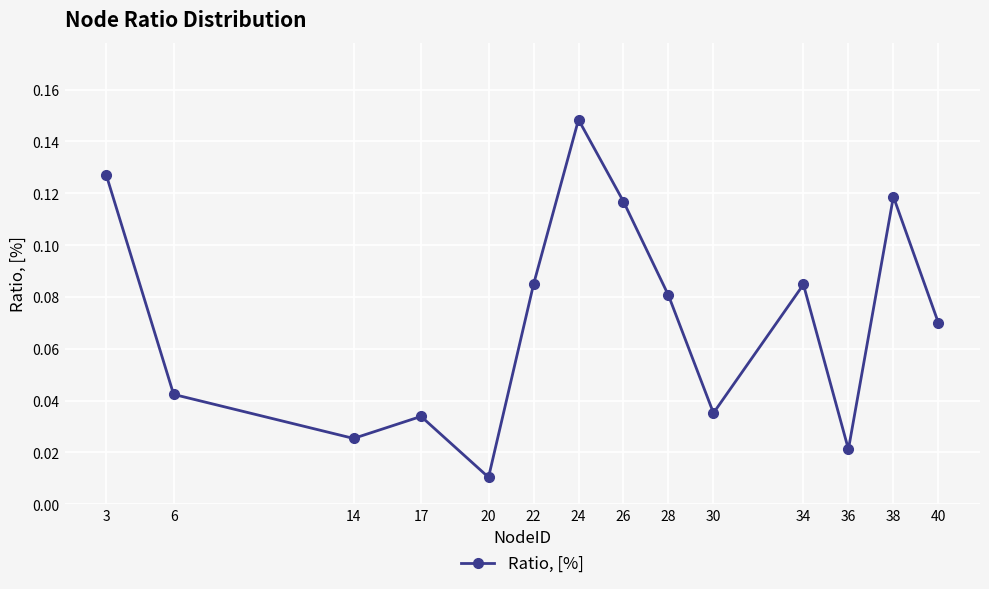

Between 38 and 28, which is larger?

38